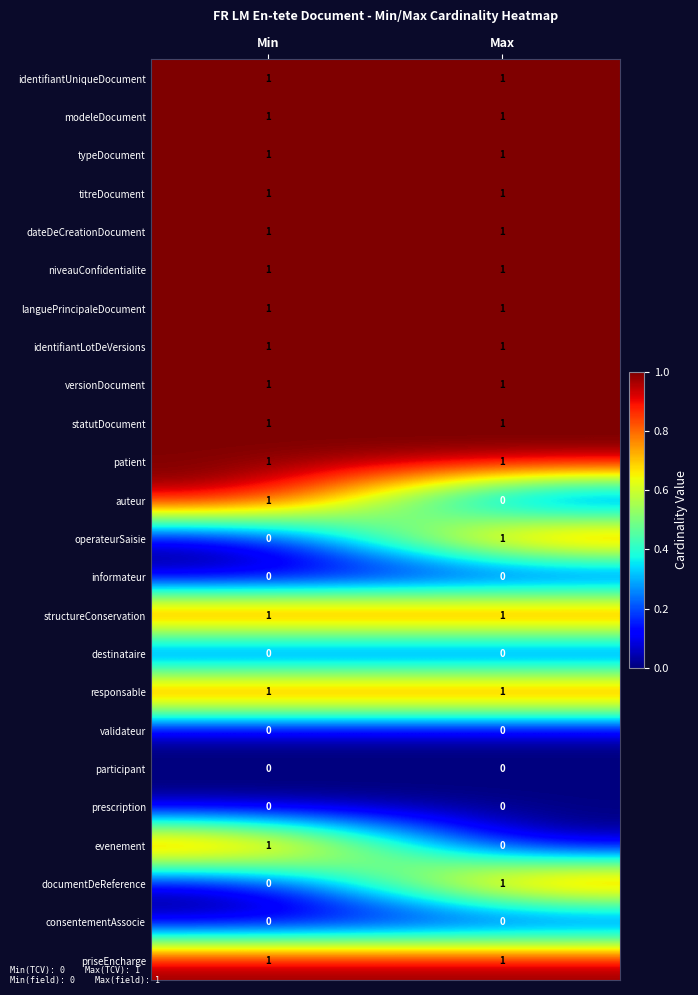

At how many categories does at least one series exceed 0?

2